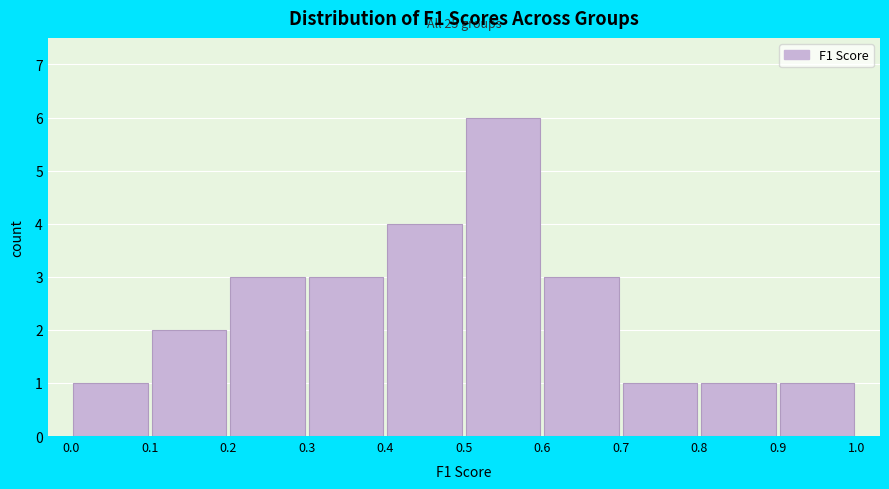

Which range on the x-axis has the tallest bar?

0.5 to 0.6